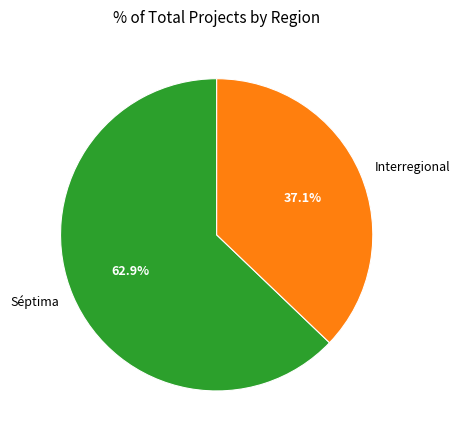

Approximately how many times larger is the value at Interregional compared to Séptima?

0.6